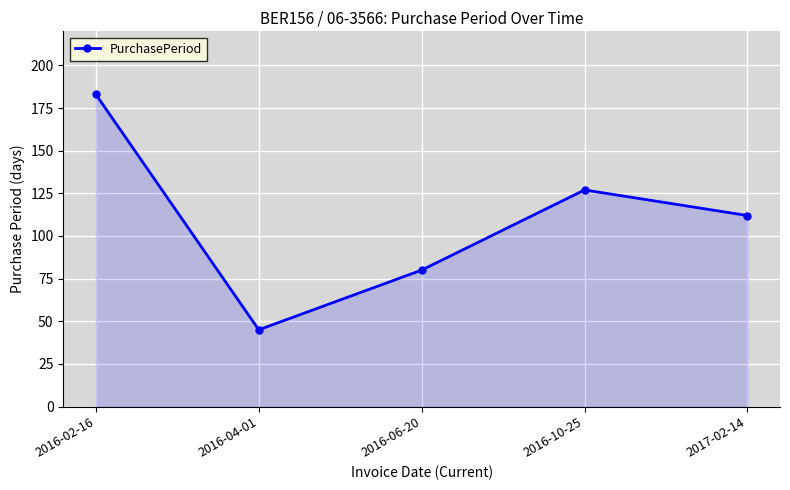

Which category has the highest value across all series?

2016-02-16